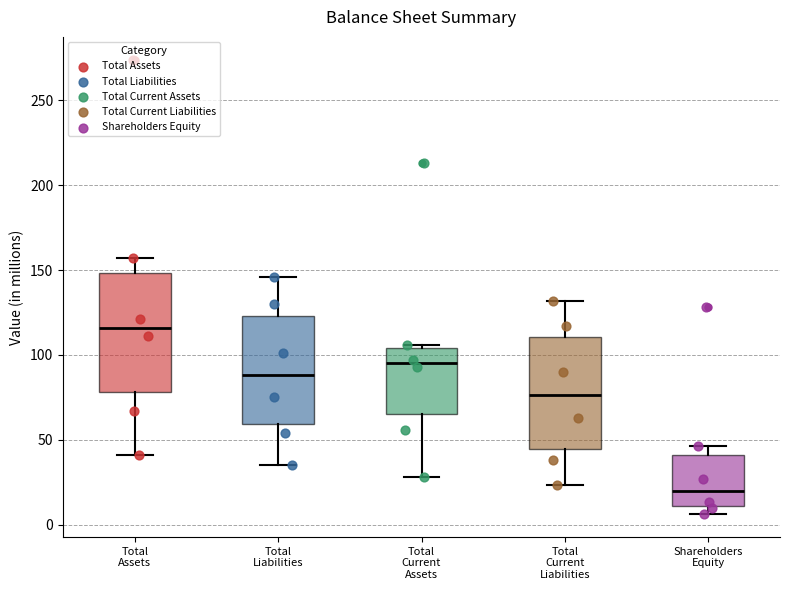

Reading left to right, transcribe this box plot: for each box, give where its median line is, the range the box spans, and where its two whiskers end, as read against the y-axis. The values are not printed on the chart, so give them approximately, as read against the axis.

Total Assets: median 115, box 80 to 150, whiskers 40 to 155
Total Liabilities: median 90, box 60 to 125, whiskers 35 to 145
Total Current Assets: median 95, box 65 to 105, whiskers 30 to 105 (just above the box's upper edge)
Total Current Liabilities: median 75, box 45 to 110, whiskers 25 to 130
Shareholders Equity: median 20, box 10 to 40, whiskers 5 to 45